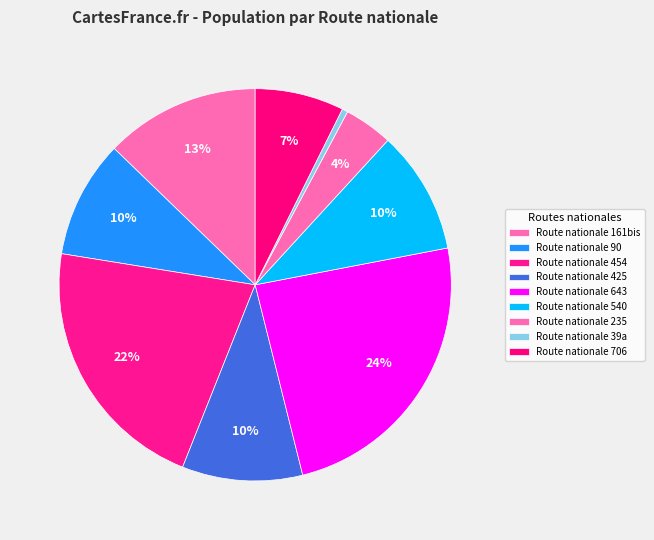

How many slices are in this pie chart?

9